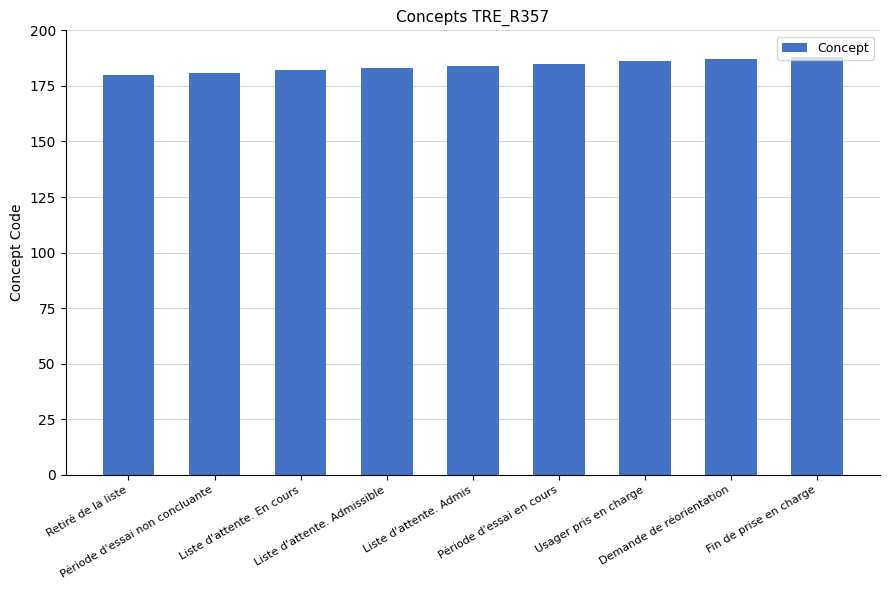

Count the number of data series in this chart.

1